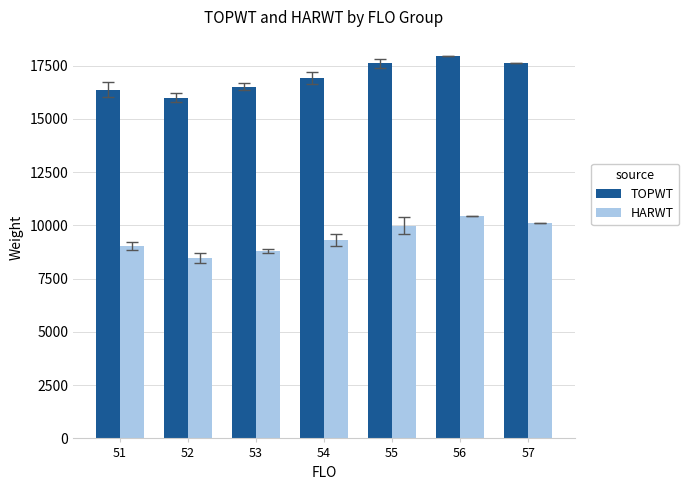

What is the difference between the TOPWT values at 51 and 53?

139